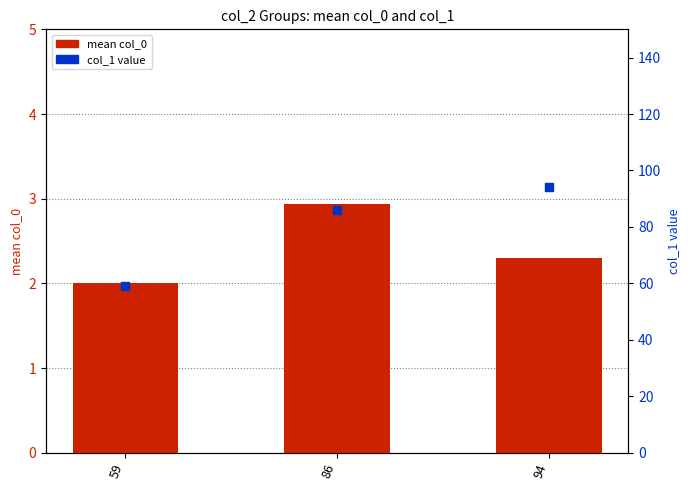

Which series reaches the minimum Y coordinate?

mean col_0